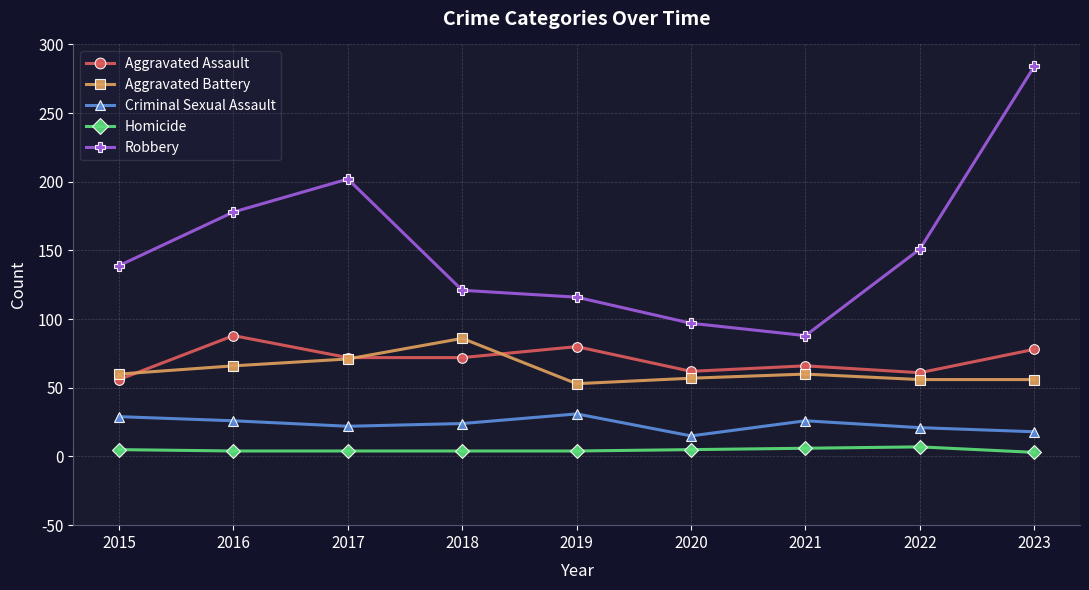

Which category has the lowest value in the Aggravated Assault series?

2015